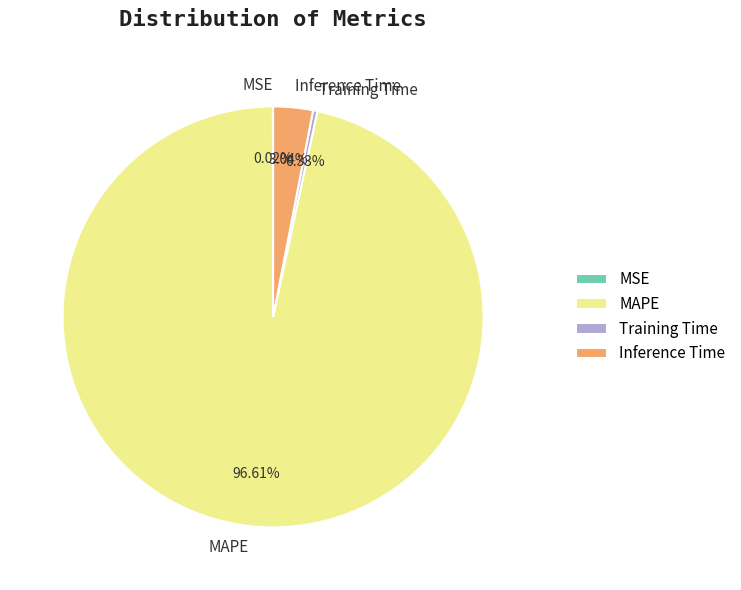

Which category has the biggest portion of the pie?

MAPE